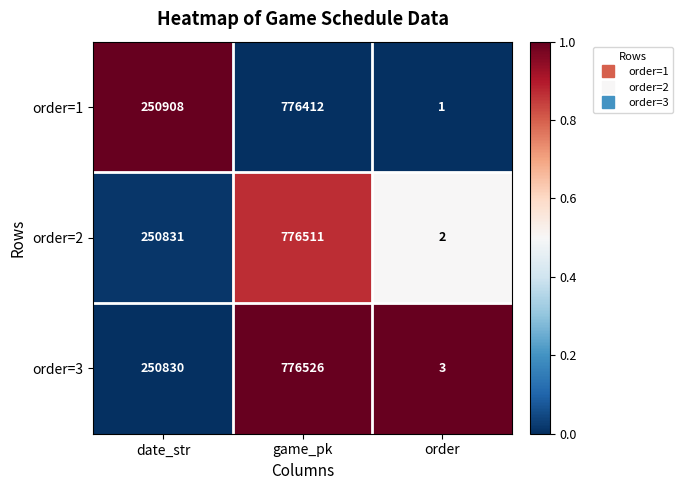

Reading left to right, extract all data points from this chart.

order=1: 250908	776412	1
order=2: 250831	776511	2
order=3: 250830	776526	3